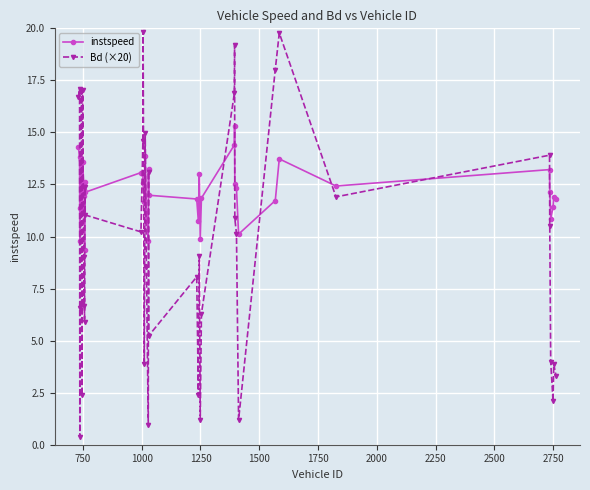

What is the value of the Bd (×20) point at the 18th from the left?

8.5